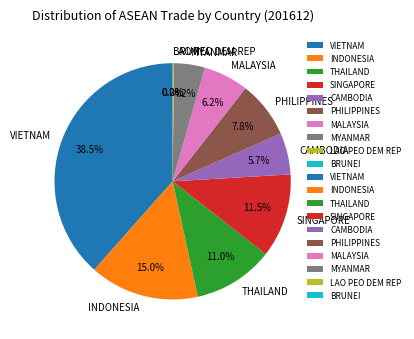

Which slice is the largest?

VIETNAM